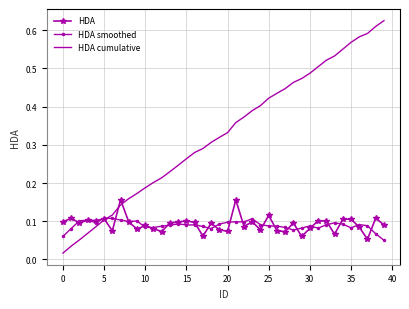

After their last crossing, which series has the higher values: HDA or HDA smoothed?

HDA